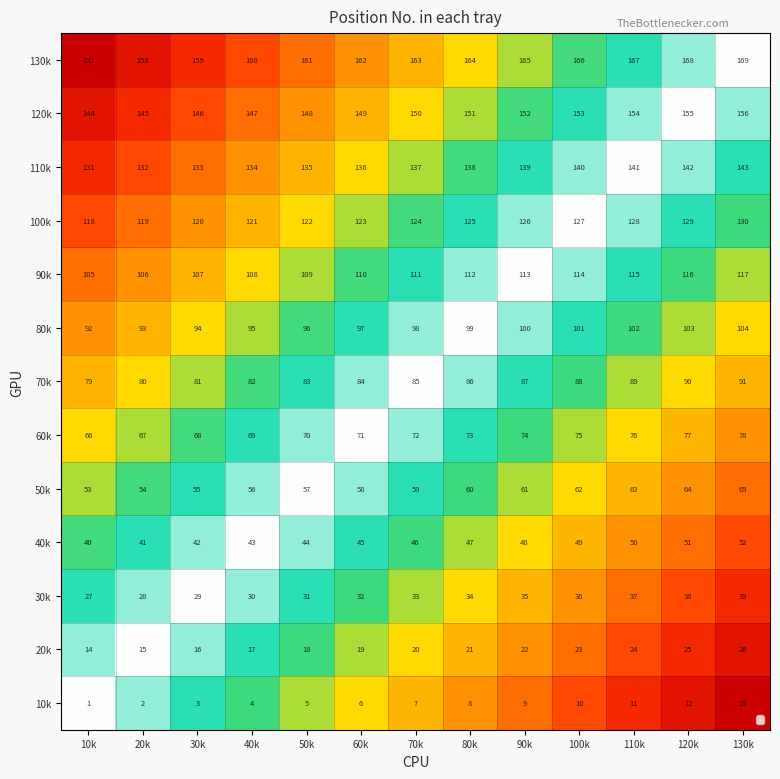

What is the spread (max minus min) of values at 80k?

156